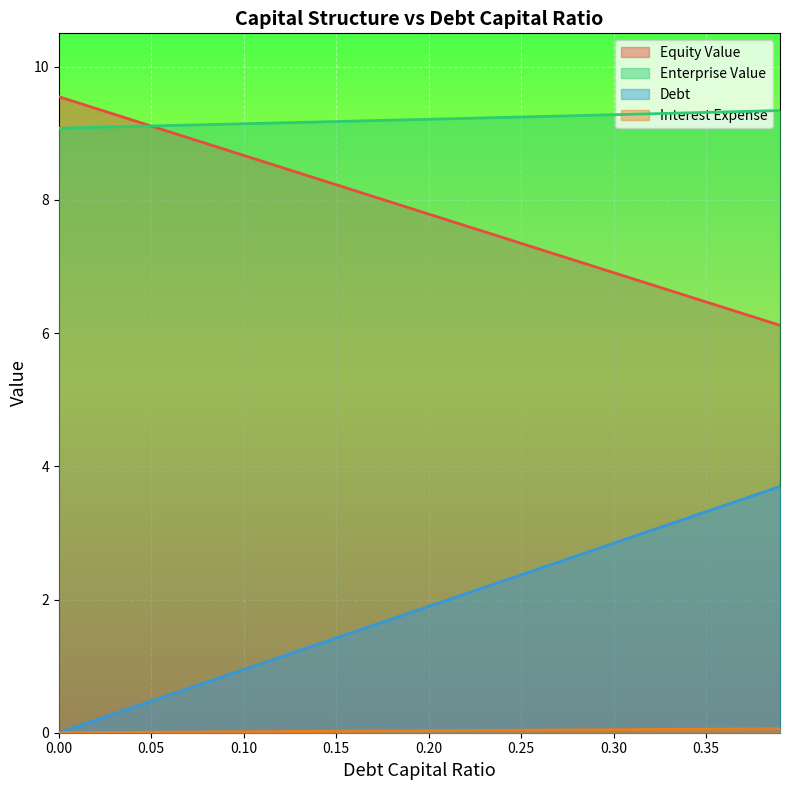

True or false: equity_value and debt cross at least once.

False